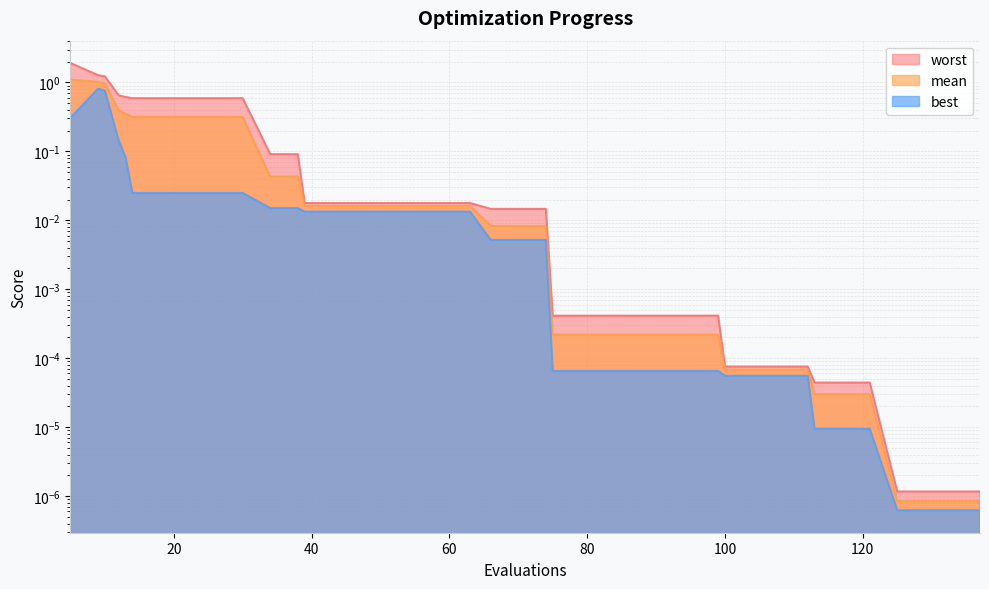

How many lines are shown in the chart?

3